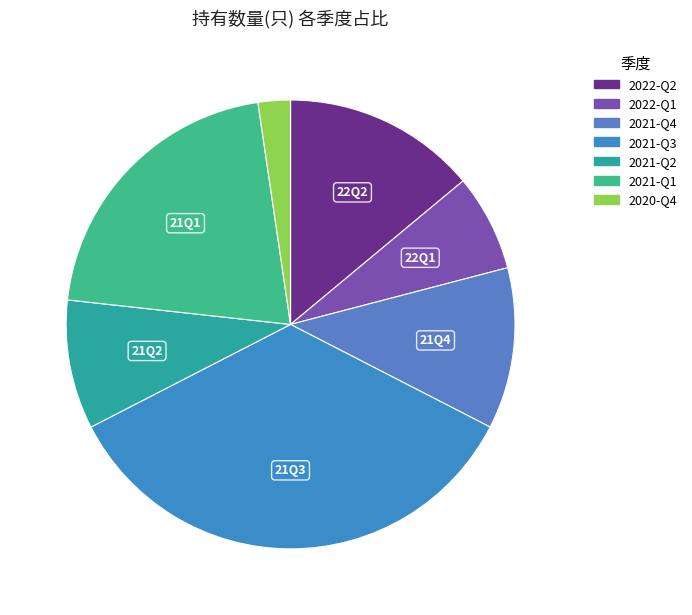

Rank the categories by value from highest to lowest.

2021-Q3, 2021-Q1, 2022-Q2, 2021-Q4, 2021-Q2, 2022-Q1, 2020-Q4